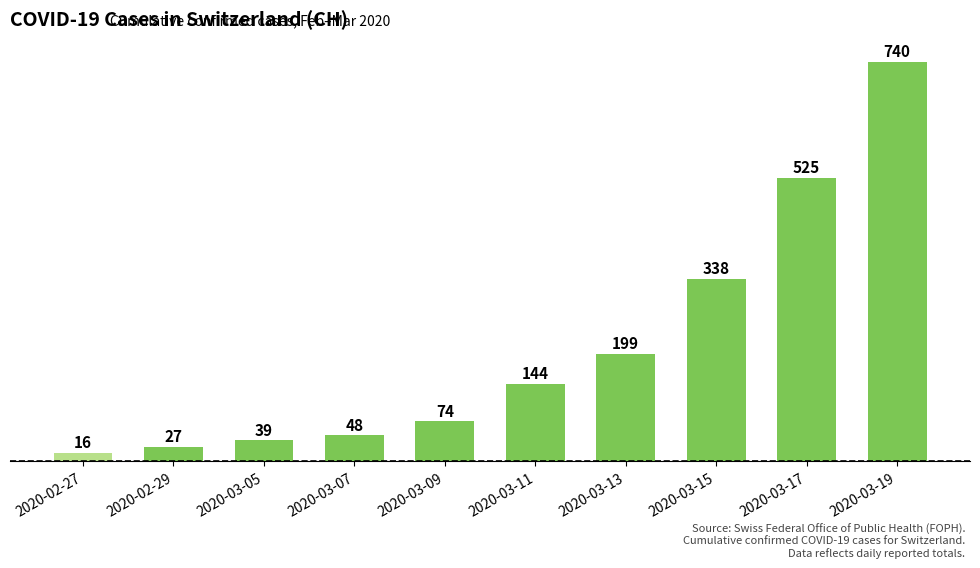

At which category does the chart reach its minimum across all series?

2020-02-27